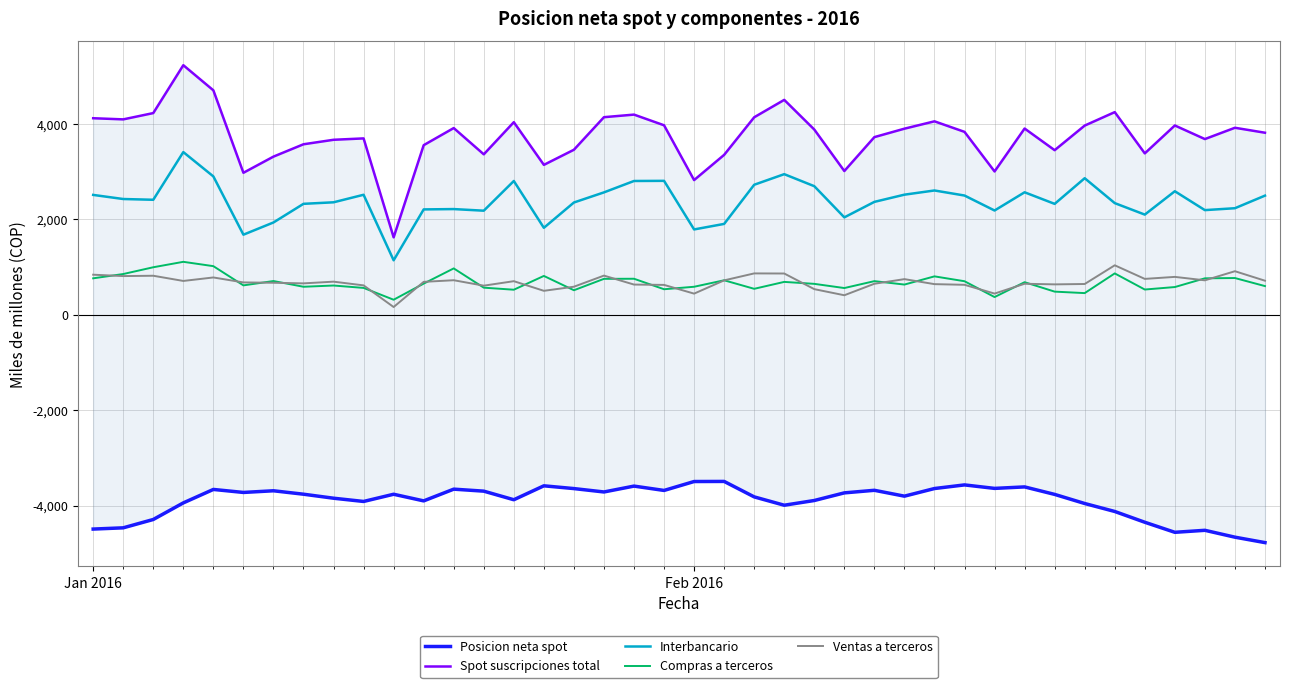

In Posicion neta spot, how many points are lower than both neighbors (excluding endpoints)?

10